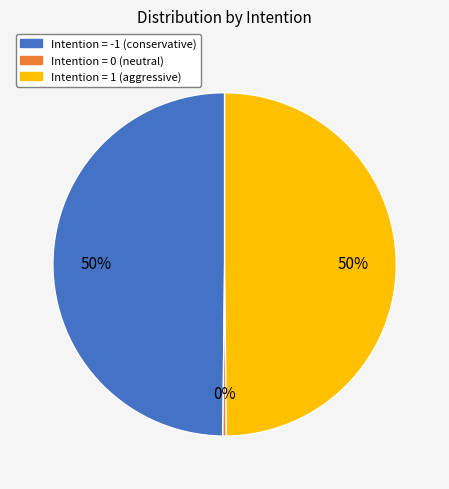

To the nearest percent, what is the average slice percentage?

33%